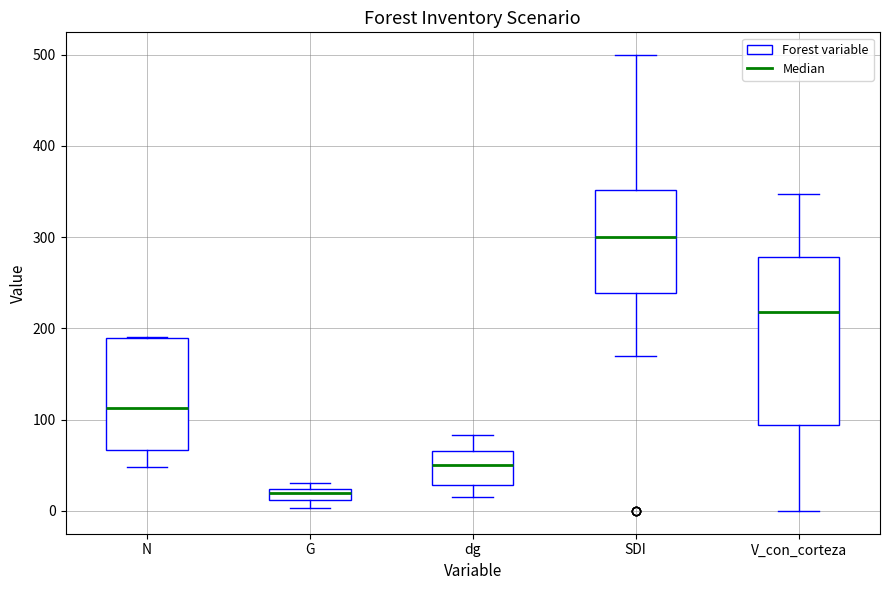

Which box is the tallest, from its lower edge to its upper edge?

V_con_corteza